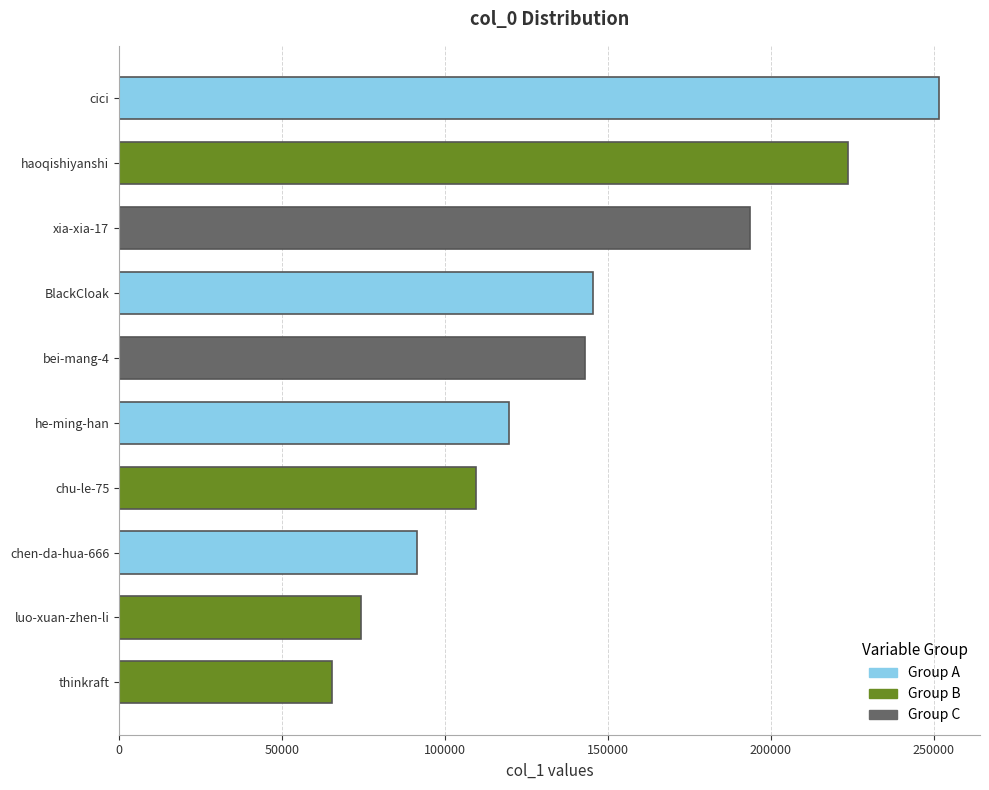

List the labels in order of value, largest first.

cici, haoqishiyanshi, xia-xia-17, BlackCloak, bei-mang-4, he-ming-han, chu-le-75, chen-da-hua-666, luo-xuan-zhen-li, thinkraft